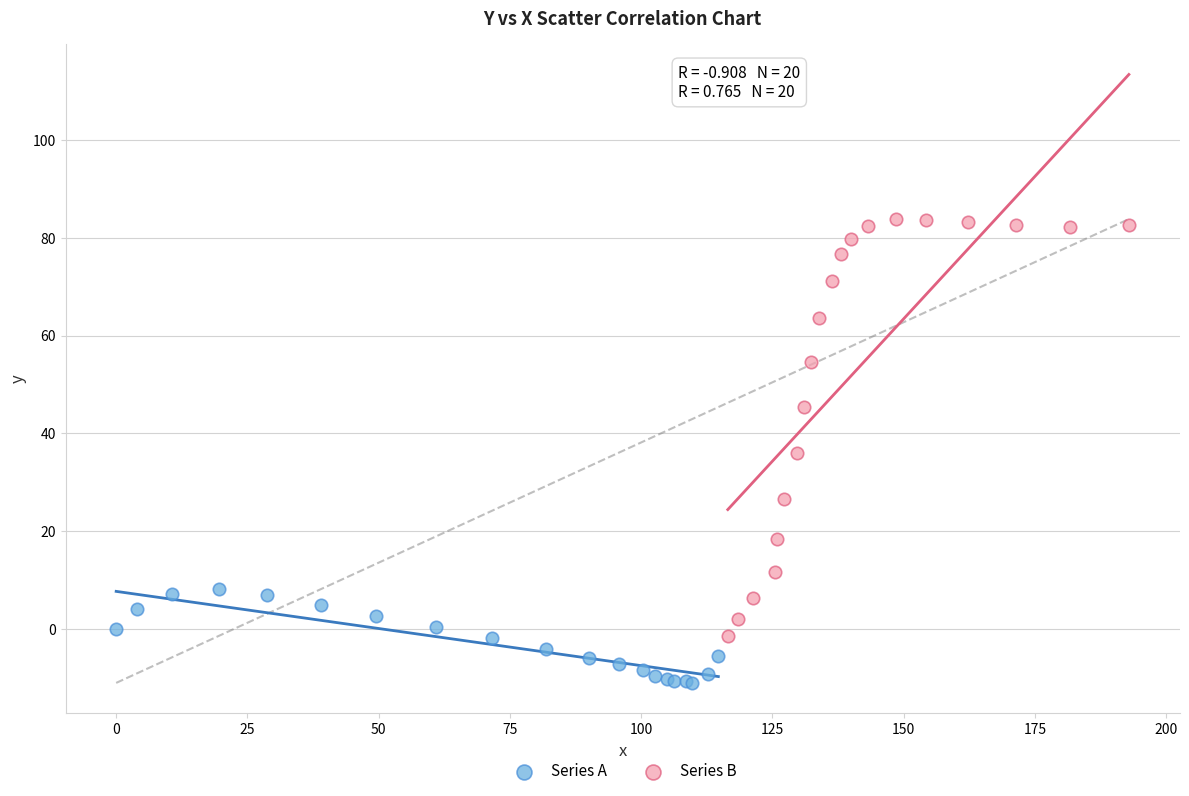

Which series has the largest Y range (max minus min)?

Series B